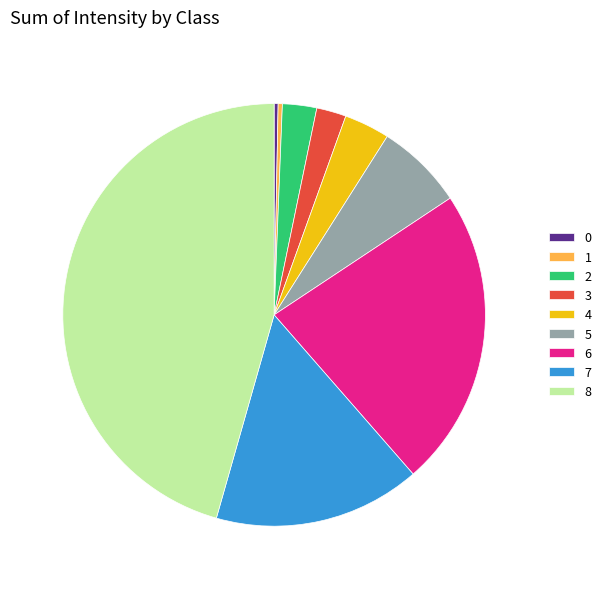

The 8 slice represents 60% of the pie. True or false?

False